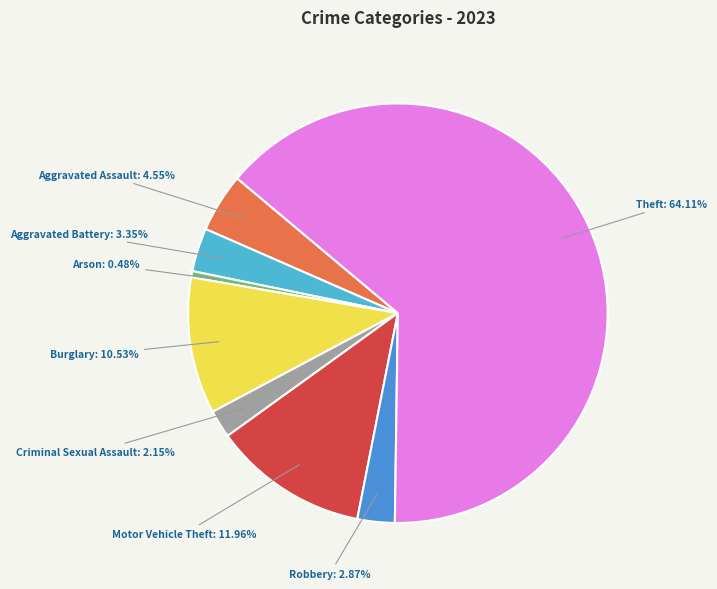

To the nearest percent, what is the combined percentage of Theft and Arson?

65%